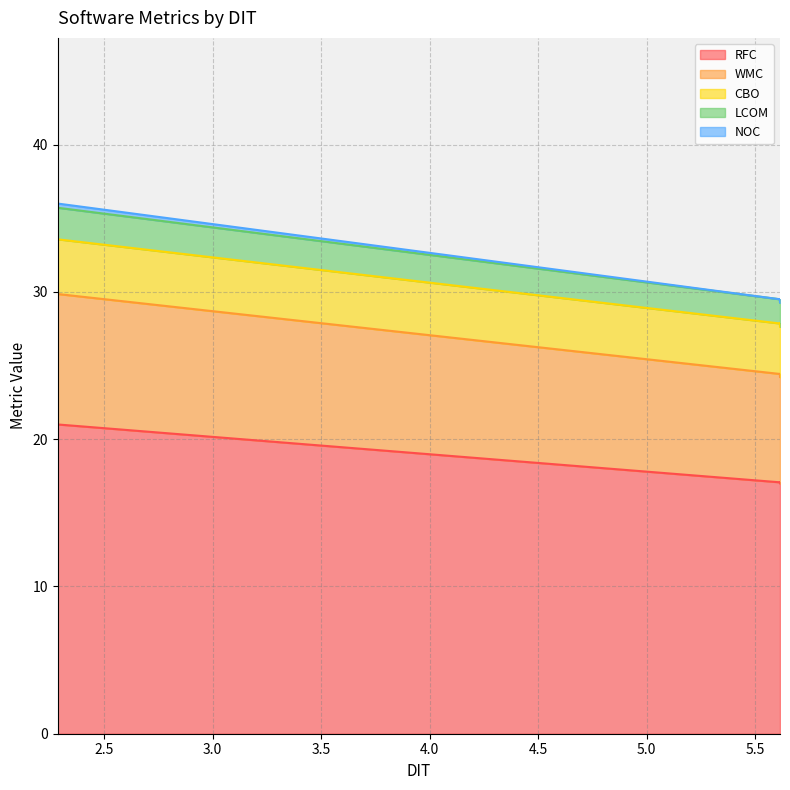

How many values in NOC are above zero?

4